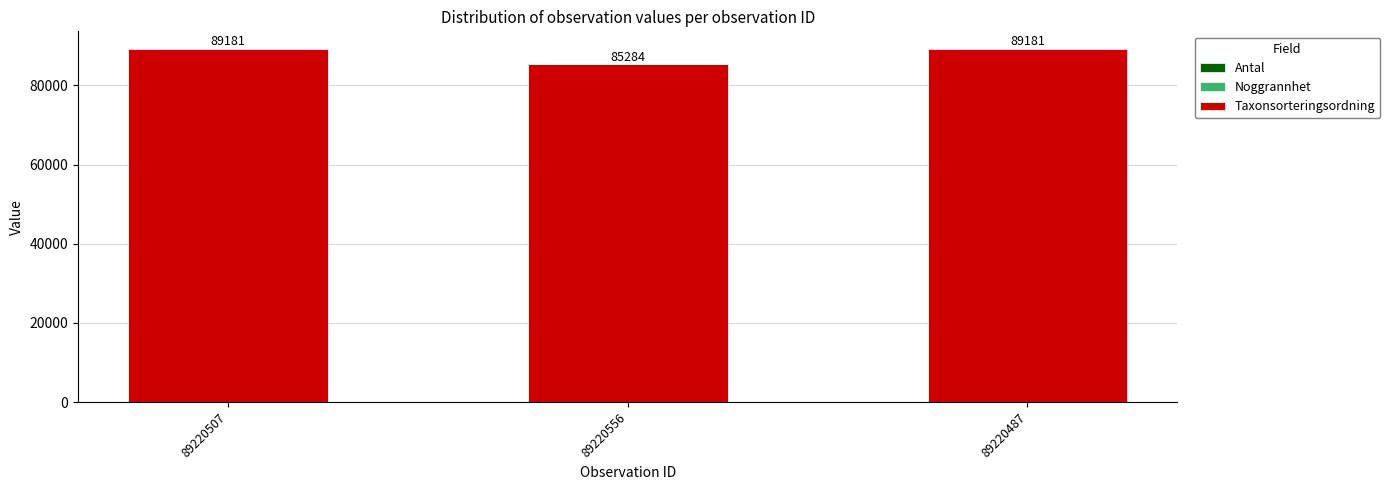

Does the chart contain stacked bars?

Yes